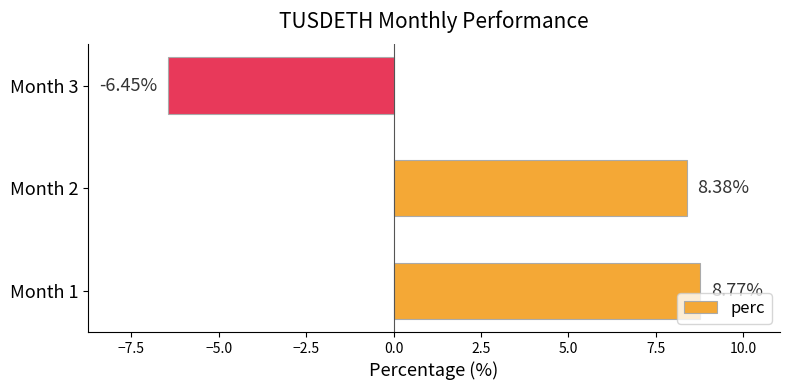

Rank the categories by value from highest to lowest.

Month 1, Month 2, Month 3